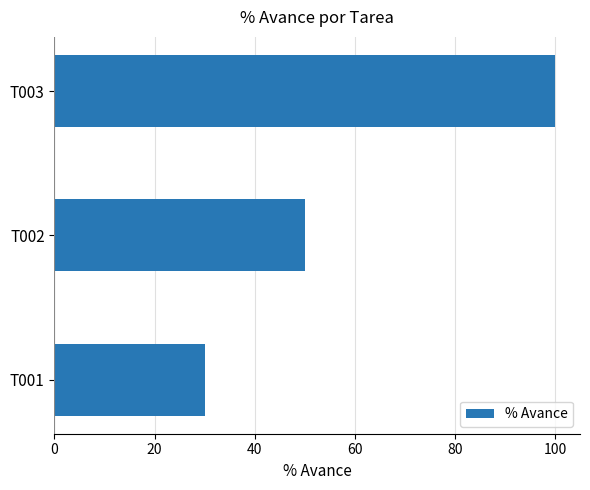

Reading bottom to top, list all the values displayed in this chart.

30	50	100